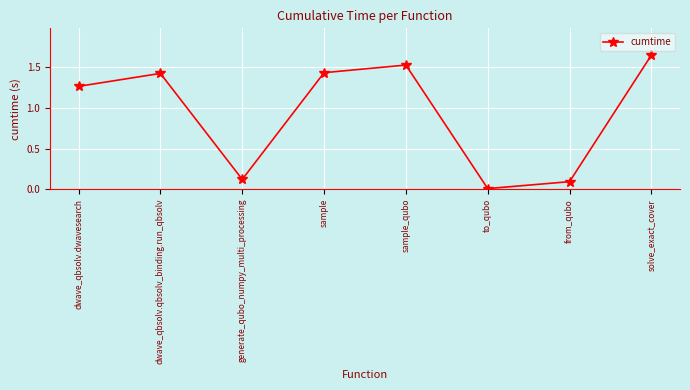

How many values are below 1?

3